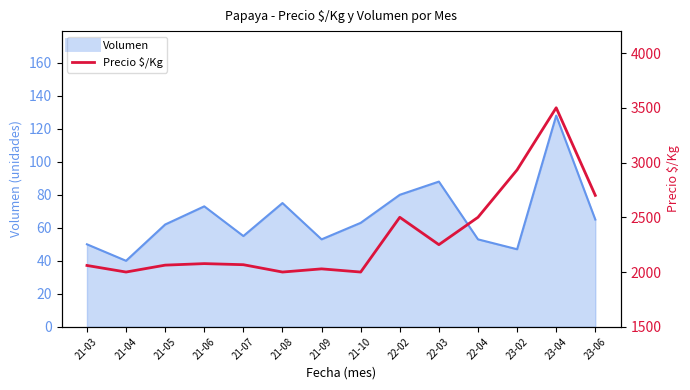

How many categories are shown in the chart?

14